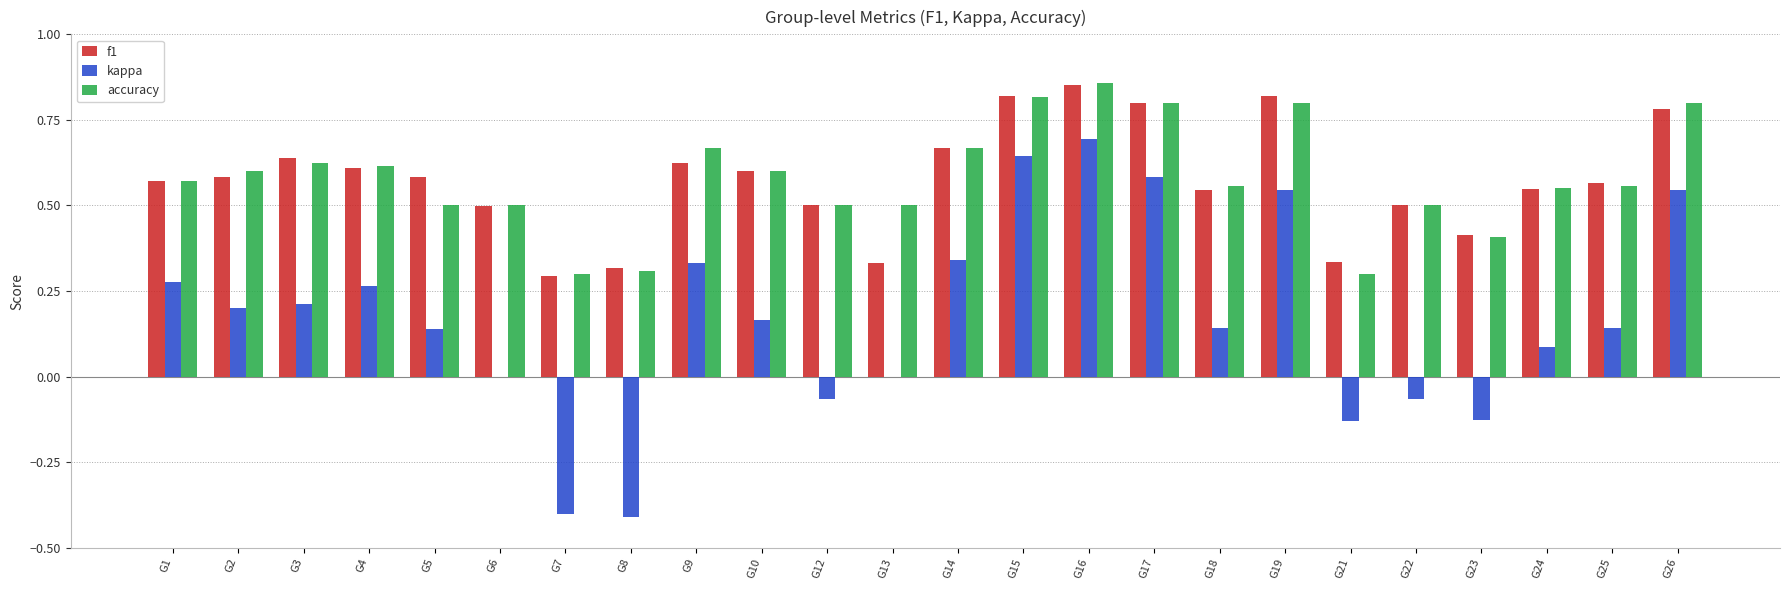

Between G10 and G12, which series saw the biggest shift?

kappa